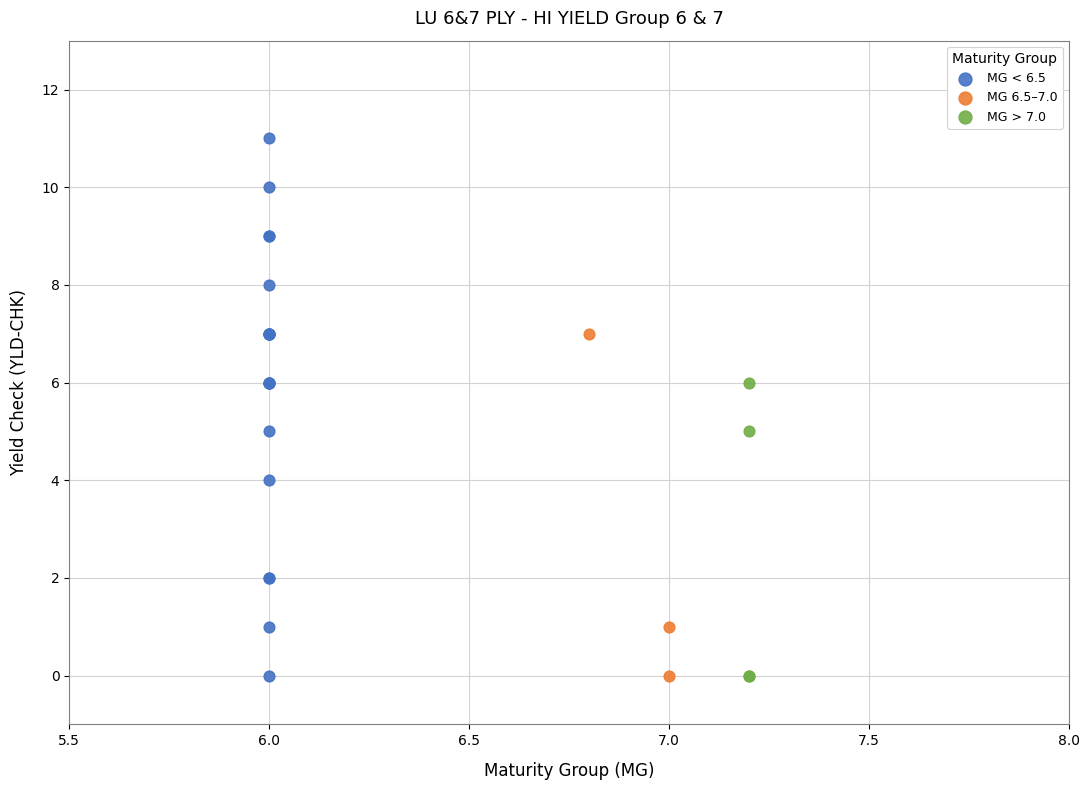

Which series contains the highest Y value?

MG < 6.5